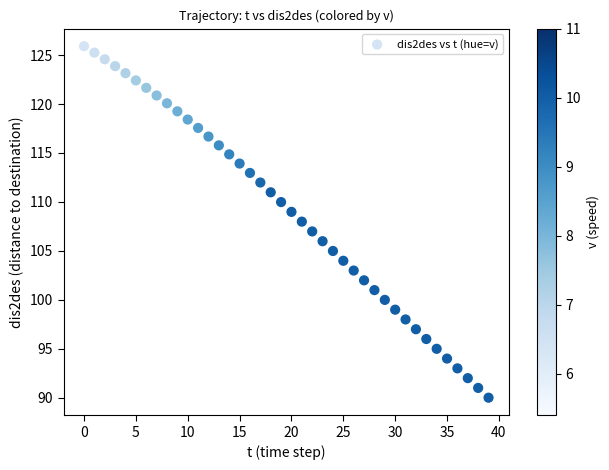

What is the range of Y values (max minus min)?

35.9